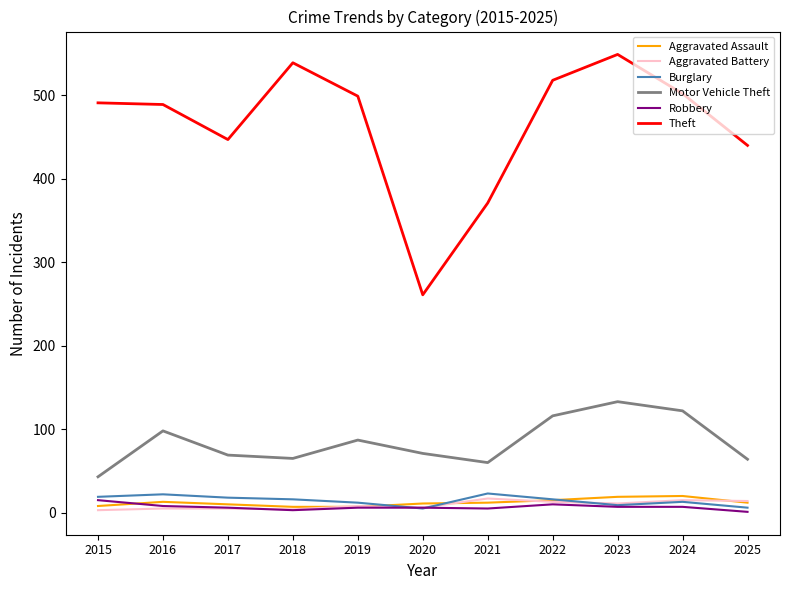

The Motor Vehicle Theft series shows 17 at 2017. True or false?

False